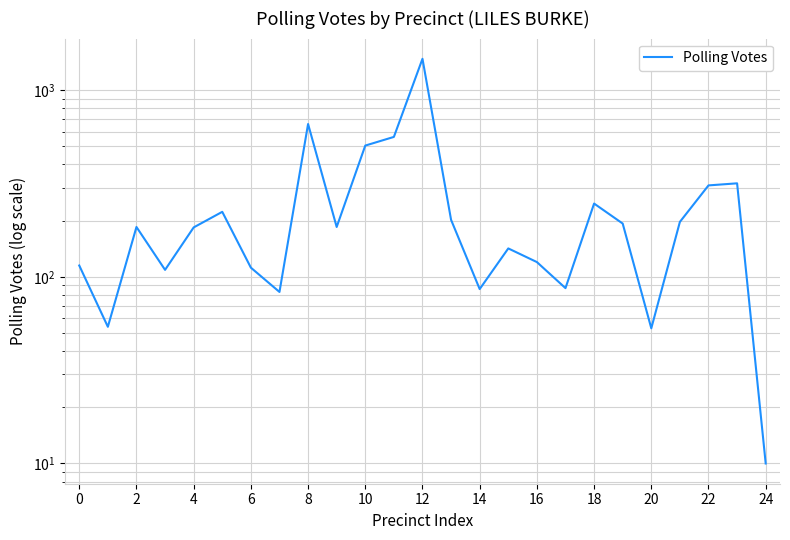

Reading left to right, what are all the values shown in this chart?

115	54	185	109	184	223	112	83	659	185	505	562	1473	202	86	142	120	87	247	193	53	197	309	317	10